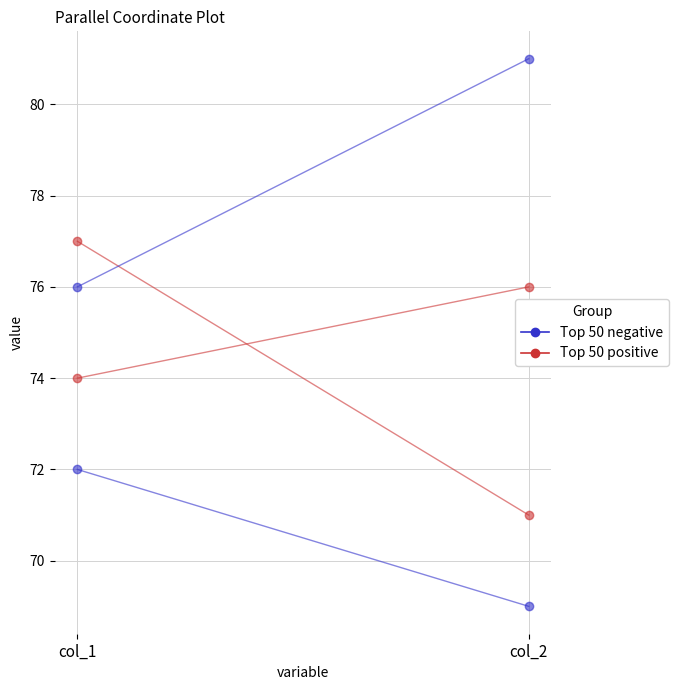

What is the sum of the obs_401155421 values at col_2 and col_1?

148